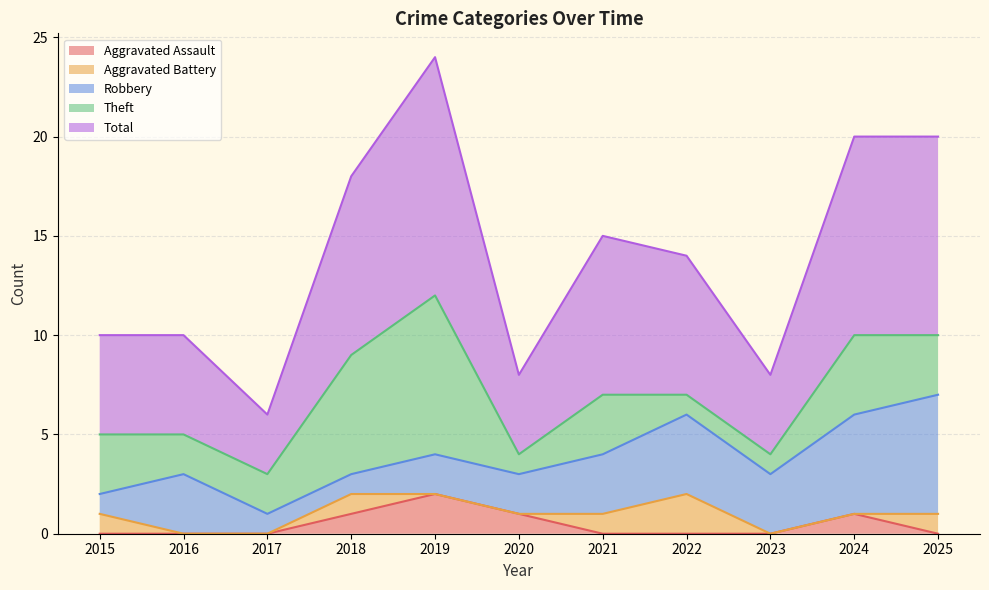

Reading right to left, list all the values displayed in this chart.

Aggravated Assault: 2025=0	2024=1	2023=0	2022=0	2021=0	2020=1	2019=2	2018=1	2017=0	2016=0	2015=0
Aggravated Battery: 2025=1	2024=0	2023=0	2022=2	2021=1	2020=0	2019=0	2018=1	2017=0	2016=0	2015=1
Robbery: 2025=6	2024=5	2023=3	2022=4	2021=3	2020=2	2019=2	2018=1	2017=1	2016=3	2015=1
Theft: 2025=3	2024=4	2023=1	2022=1	2021=3	2020=1	2019=8	2018=6	2017=2	2016=2	2015=3
Total: 2025=10	2024=10	2023=4	2022=7	2021=8	2020=4	2019=12	2018=9	2017=3	2016=5	2015=5